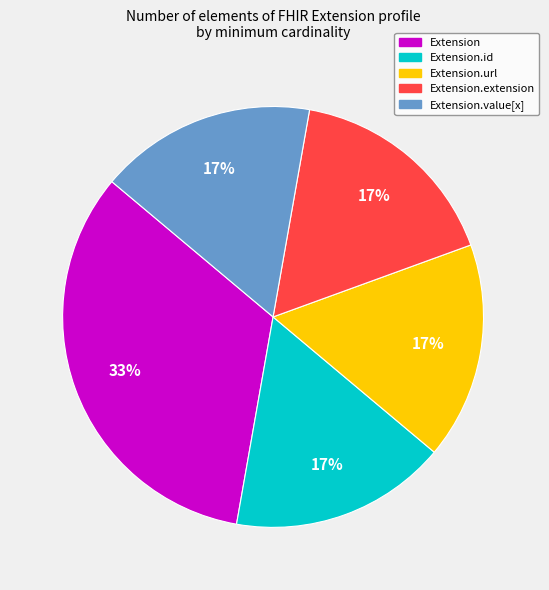

To the nearest percent, what is the average slice percentage?

20%